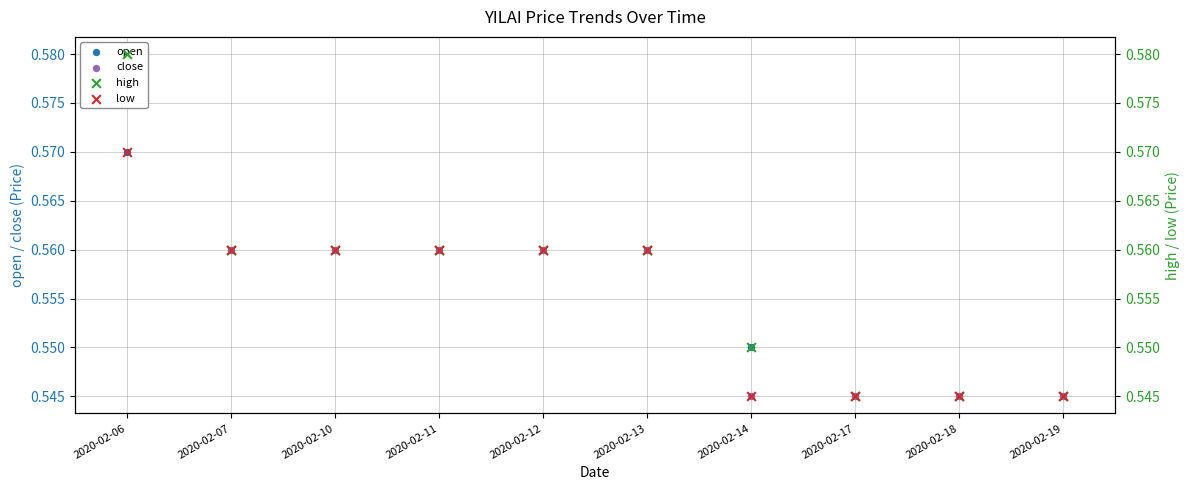

What is the total value across all series at 2020-02-17?

2.2